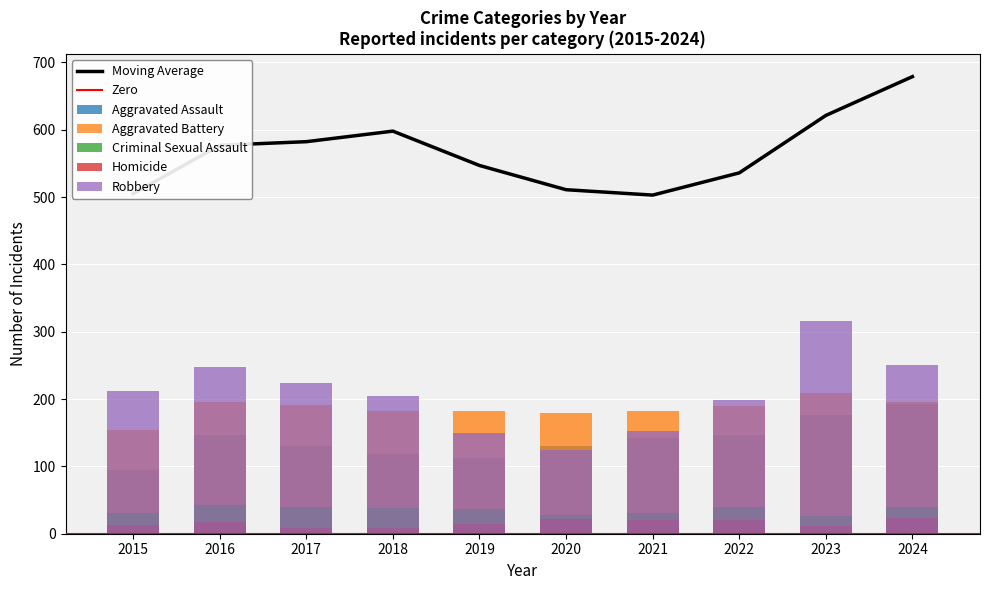

What is the lowest value of the Aggravated Assault series?

95